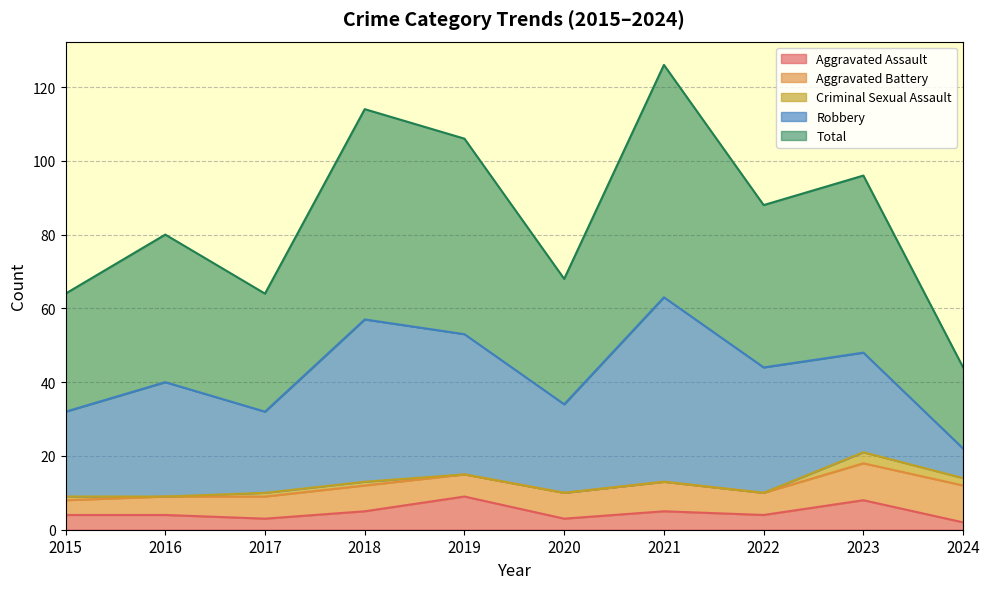

Does the chart have visible grid lines?

Yes